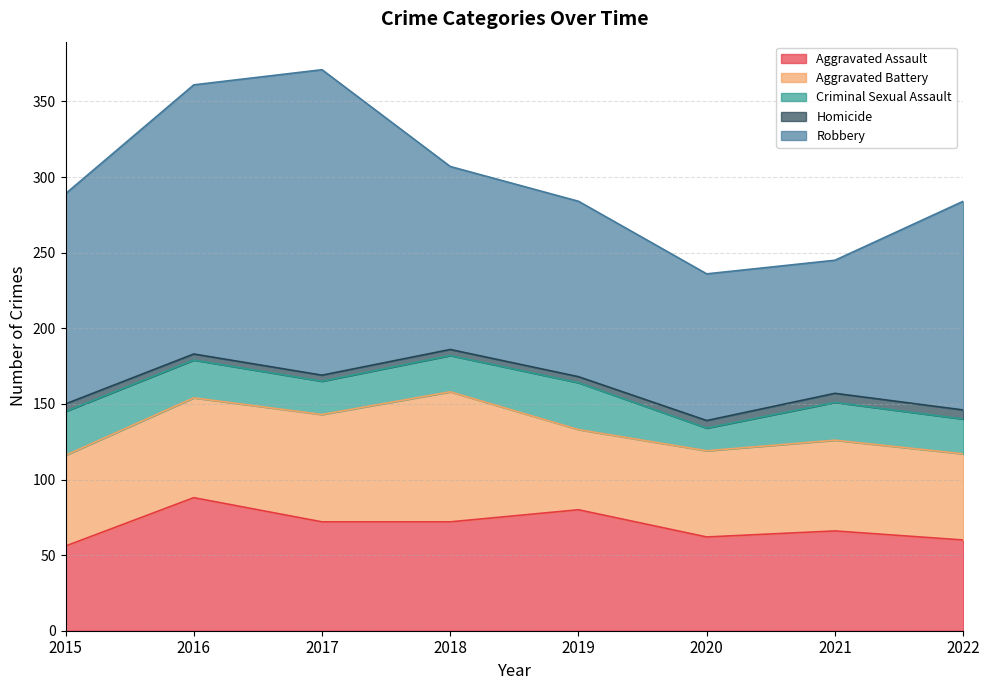

The Homicide series shows 4 at 2016. True or false?

True